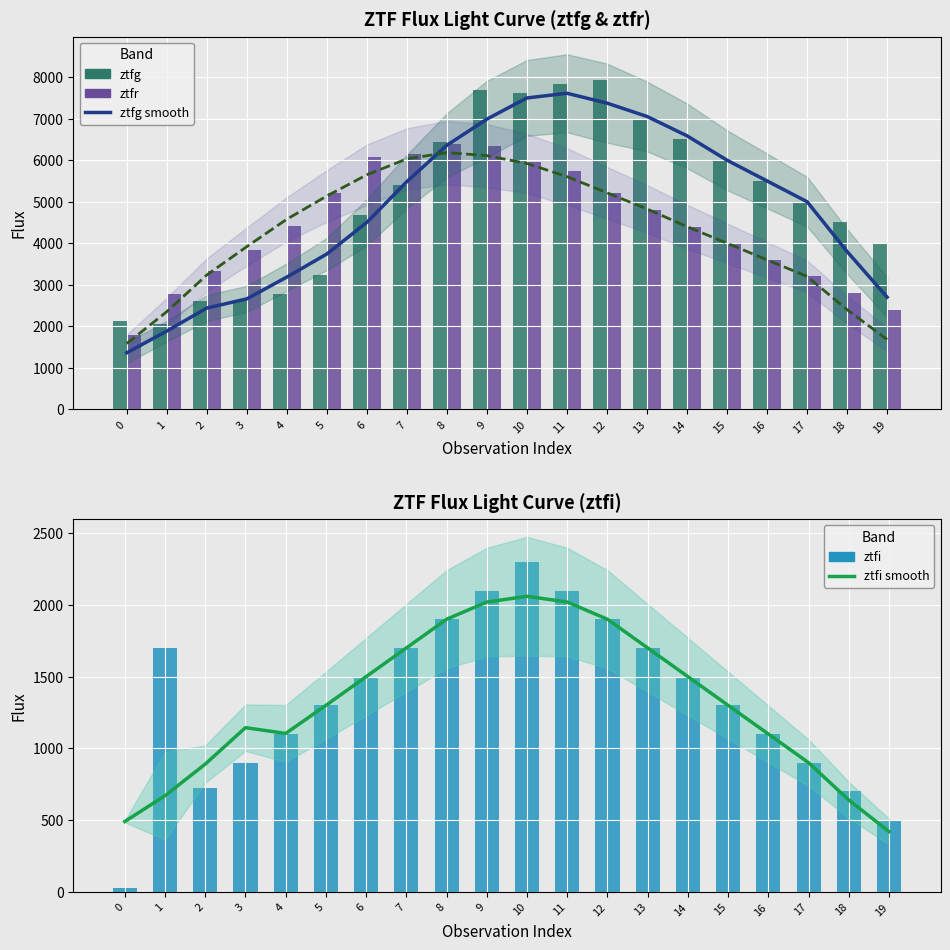

Reading right to left, extract all data points from this chart.

ztfg smooth: 19=2700.4	18=3800.5	17=5000.6	16=5500.5	15=6000.3	14=6588.1	13=7054.4	12=7375.9	11=7613.2	10=7499.9	9=6990.7	8=6360.5	7=5485.2	6=4502.4	5=3740.6	4=3184.1	3=2659.5	2=2438.3	1=1883.8	0=1358.9
ztfr smooth: 19=1680.0	18=2400.0	17=3200.0	16=3600.0	15=4000.0	14=4400.0	13=4825.9	12=5216.0	11=5604.8	10=5922.6	9=6110.7	8=6182.6	7=6032.6	6=5648.6	5=5137.9	4=4578.4	3=3917.9	2=3234.6	1=2349.8	0=1582.7
ztfg: 19=4000.8	18=4500.7	17=5000.6	16=5500.5	15=6000.3	14=6500.2	13=7000.1	12=7939.6	11=7831.7	10=7608.0	9=7686.4	8=6433.6	7=5393.5	6=4680.8	5=3231.7	4=2772.1	3=2624.8	2=2611.1	1=2057.9	0=2125.5
ztfr: 19=2400.0	18=2800.0	17=3200.0	16=3600.0	15=4000.0	14=4400.0	13=4800.0	12=5200.0	11=5729.7	10=5950.4	9=6343.8	8=6389.3	7=6140.3	6=6089.4	5=5200.2	4=4424.1	3=3835.6	2=3342.7	1=2786.9	0=1783.8
ztfi smooth: 19=420.0	18=640.0	17=900.0	16=1100.0	15=1300.0	14=1500.0	13=1700.0	12=1900.0	11=2020.0	10=2060.0	9=2020.0	8=1900.0	7=1700.0	6=1500.0	5=1300.0	4=1104.3	3=1144.6	2=890.4	1=670.4	0=490.4
ztfi: 19=500.0	18=700.0	17=900.0	16=1100.0	15=1300.0	14=1500.0	13=1700.0	12=1900.0	11=2100.0	10=2300.0	9=2100.0	8=1900.0	7=1700.0	6=1500.0	5=1300.0	4=1100.0	3=900.0	2=721.3	1=1701.5	0=29.0